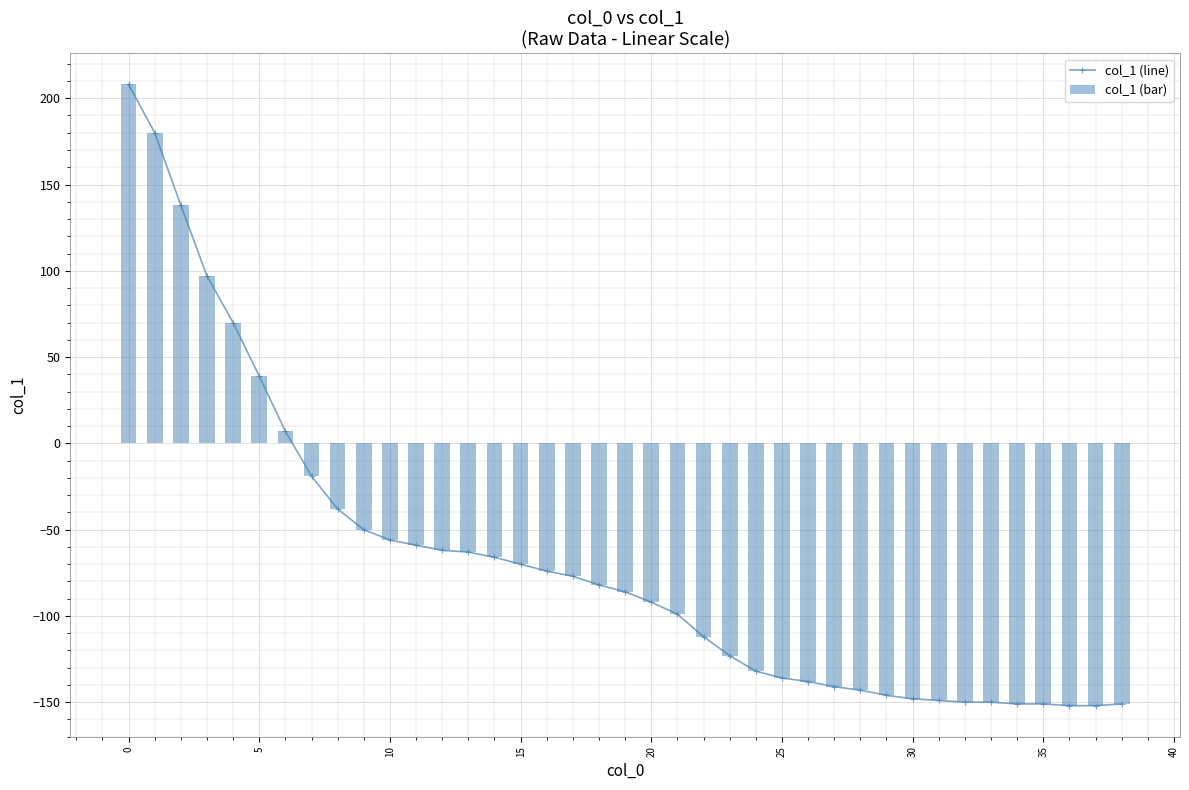

What is the average value of the col_1 (line) series?

-69